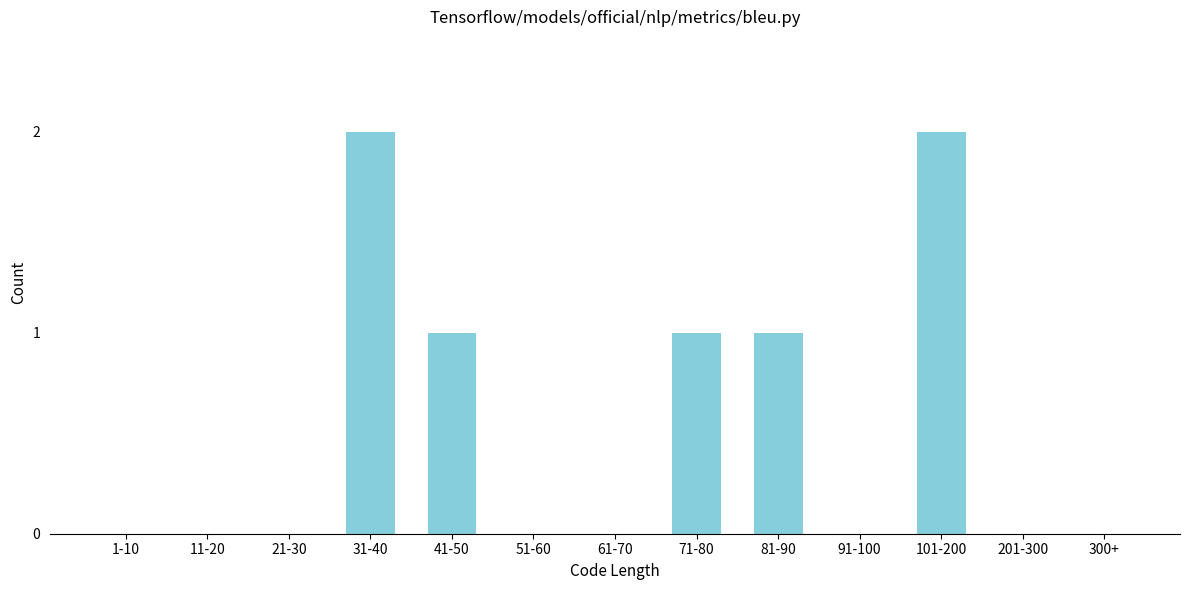

Reading right to left, list all the values displayed in this chart.

300+=0	201-300=0	101-200=2	91-100=0	81-90=1	71-80=1	61-70=0	51-60=0	41-50=1	31-40=2	21-30=0	11-20=0	1-10=0